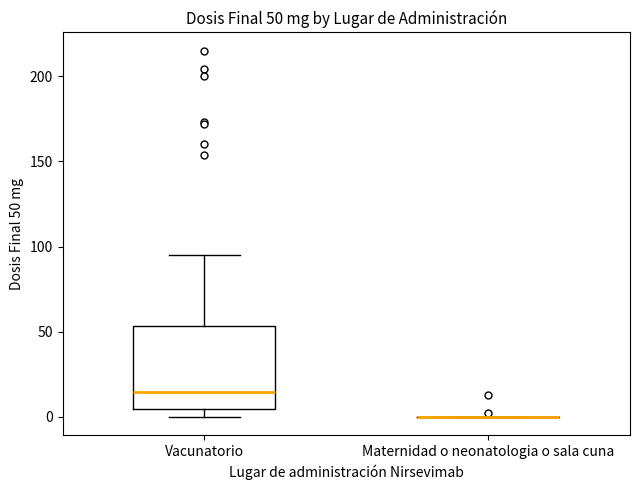

Comparing the boxes themselves (not the whiskers), which one is the tallest?

Vacunatorio